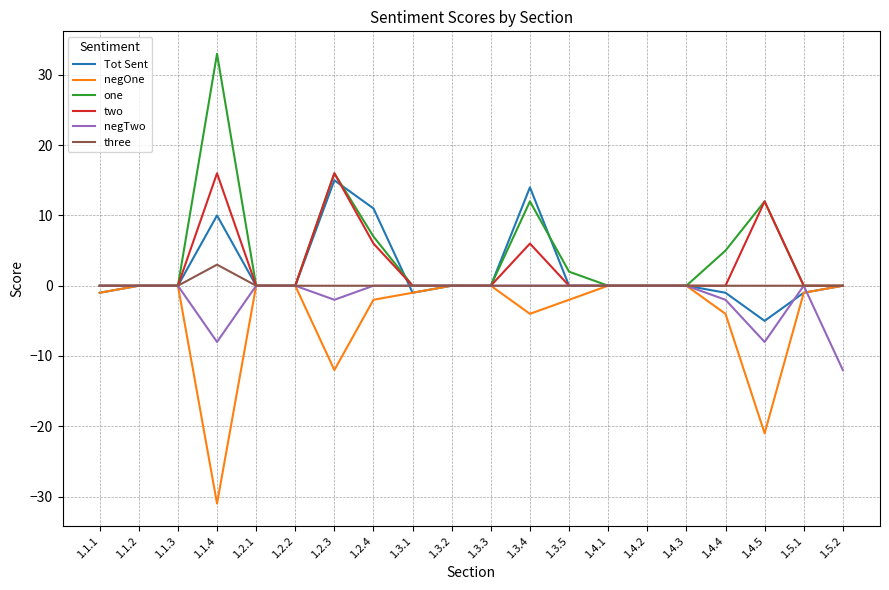

How many lines are shown in the chart?

6